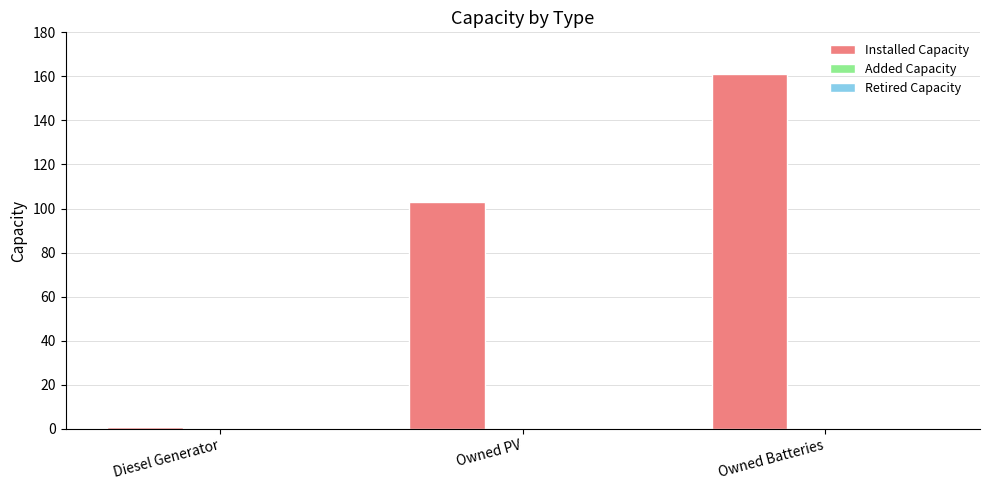

What value does the data have at Owned PV?

103